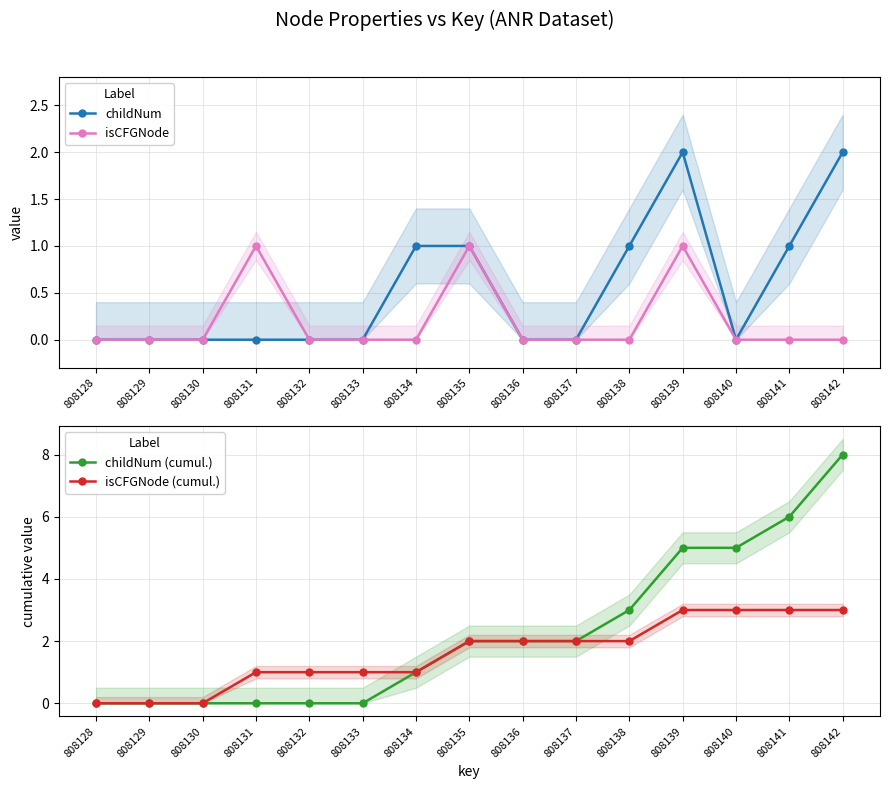

True or false: childNum (cumul.) and isCFGNode intersect in this chart.

False